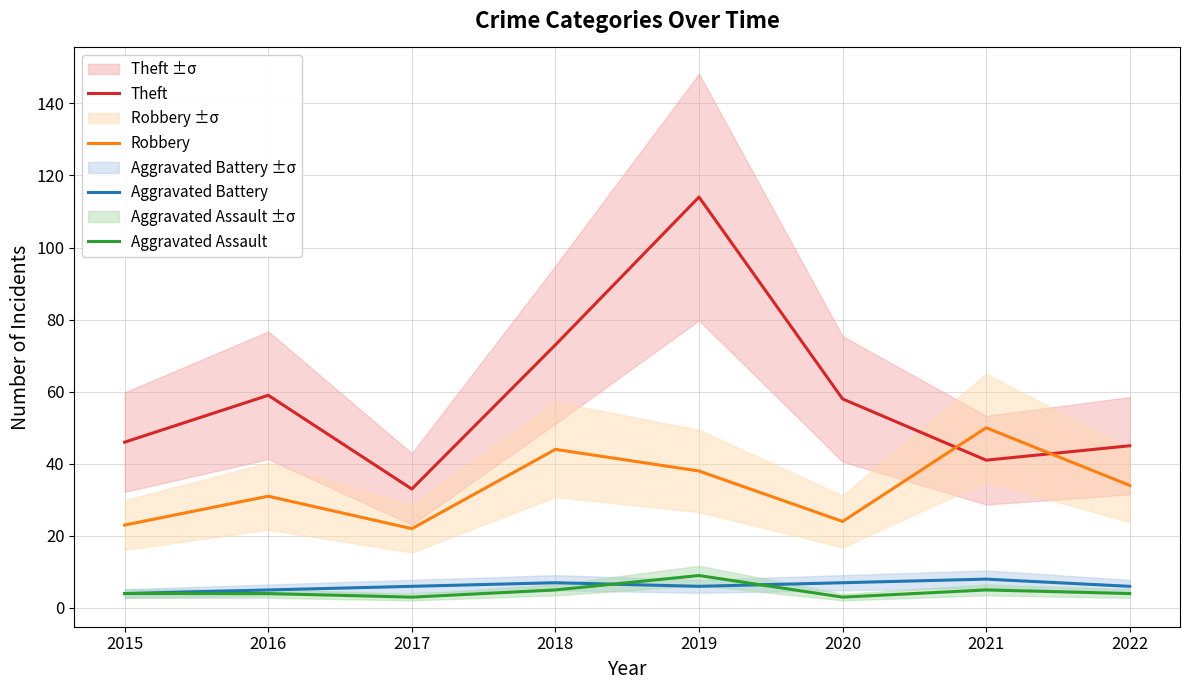

At which category does Aggravated Battery reach its first local valley?

2019